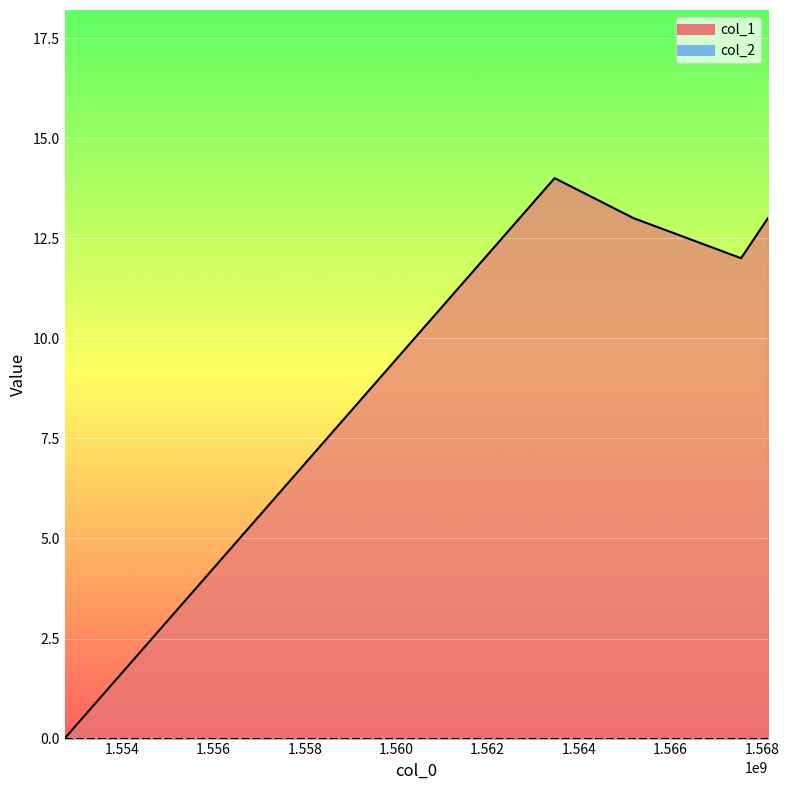

At which category does the data reach its first local valley?

1567545488